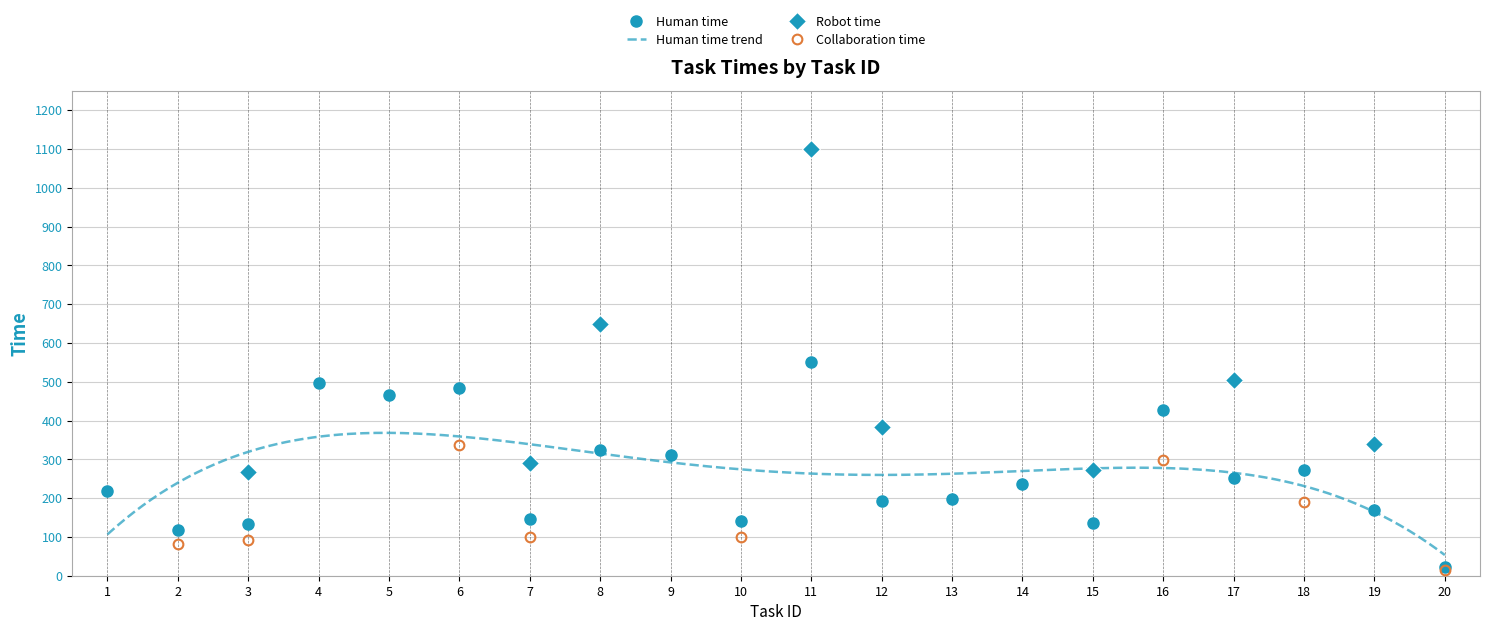

Rank the categories by Collaboration time value from lowest to highest.

1, 4, 5, 8, 9, 11, 12, 13, 14, 15, 17, 19, 20, 2, 3, 10, 7, 18, 16, 6